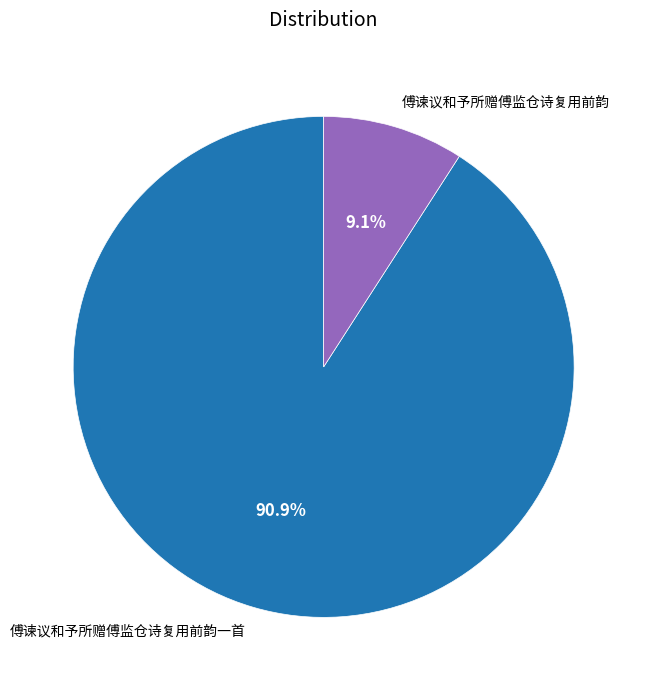

True or false: 傅谏议和予所赠傅监仓诗复用前韵 accounts for 15% of the total.

False